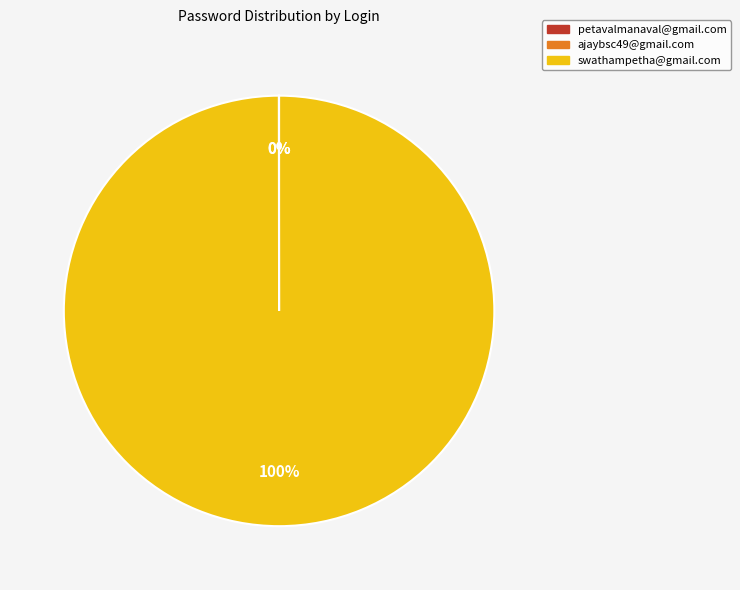

Which category accounts for the majority?

swathampetha@gmail.com